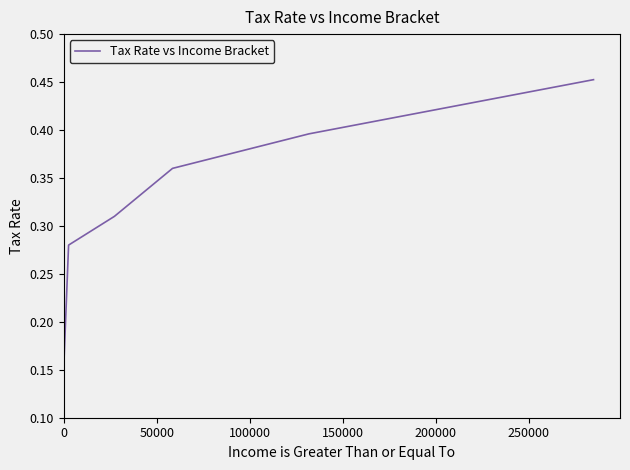

How many values are between 0 and 1?

6